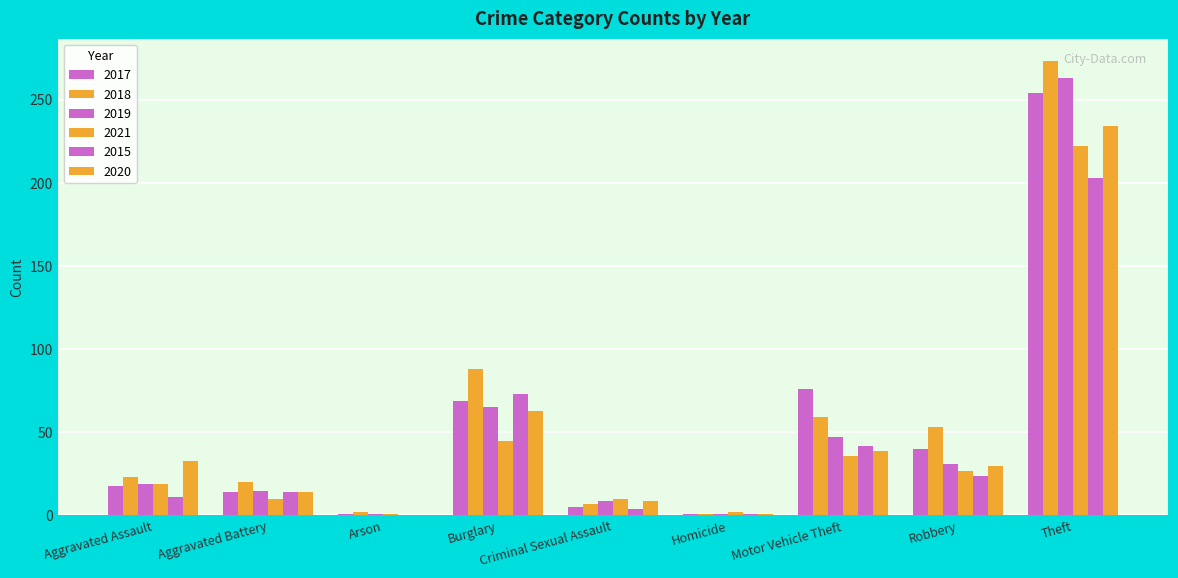

True or false: 2019 has a value of 47 at Motor Vehicle Theft.

True